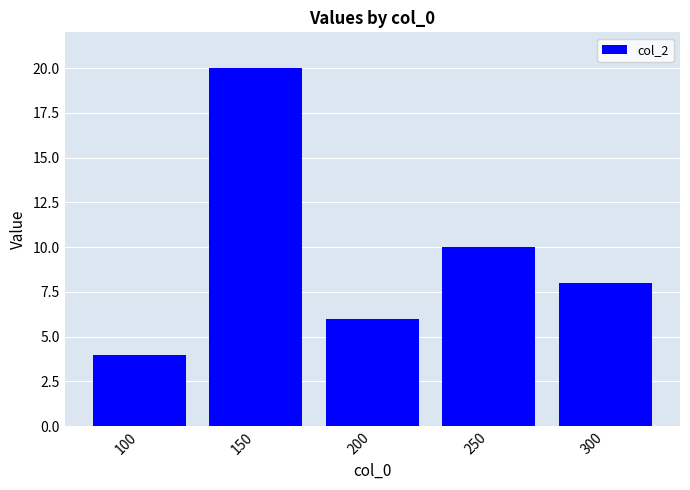

What is the average value?

10